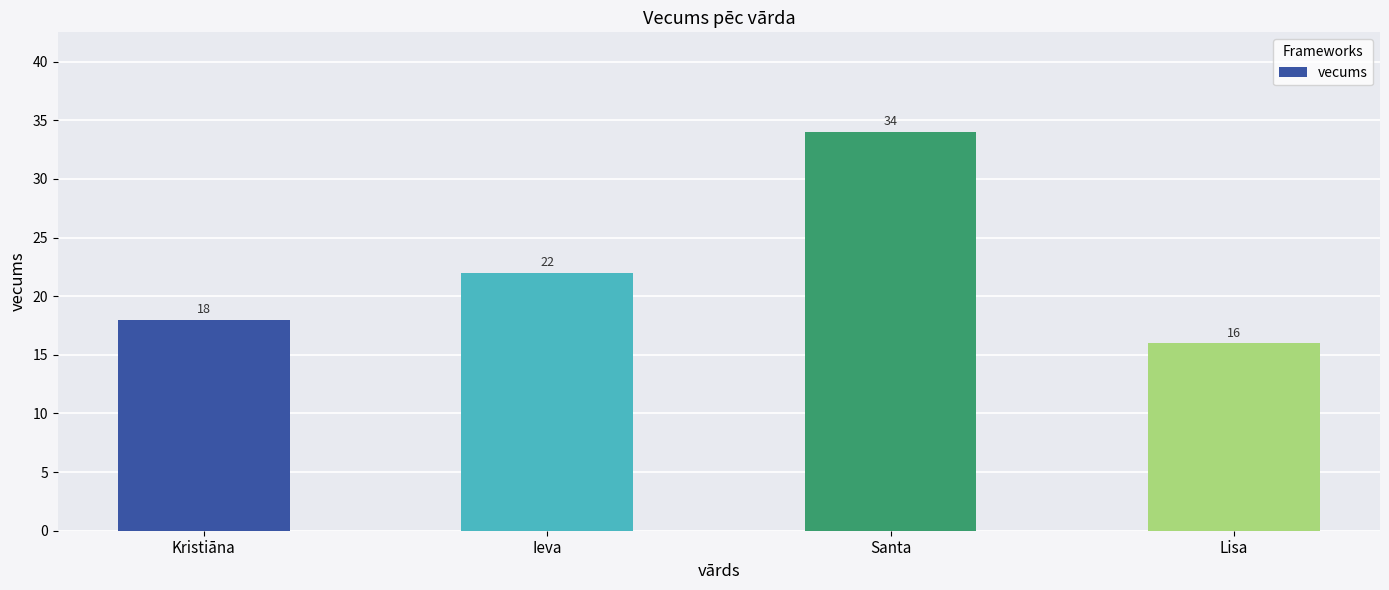

Where is the data nearest to the value 25?

Ieva